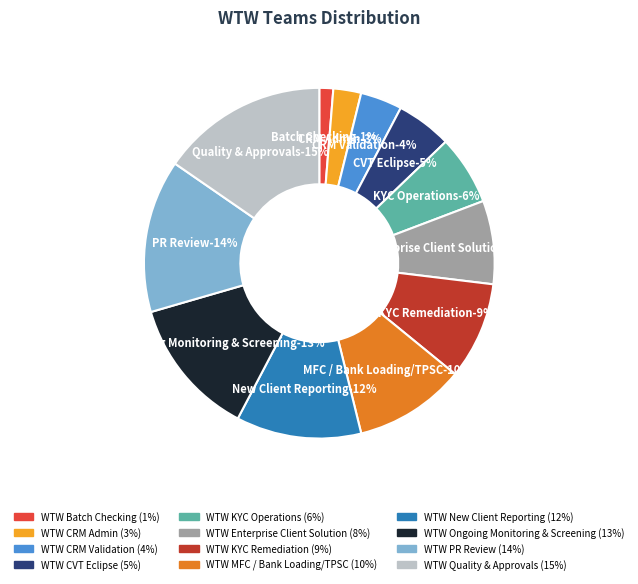

What is the largest slice in the pie chart?

WTW Quality & Approvals